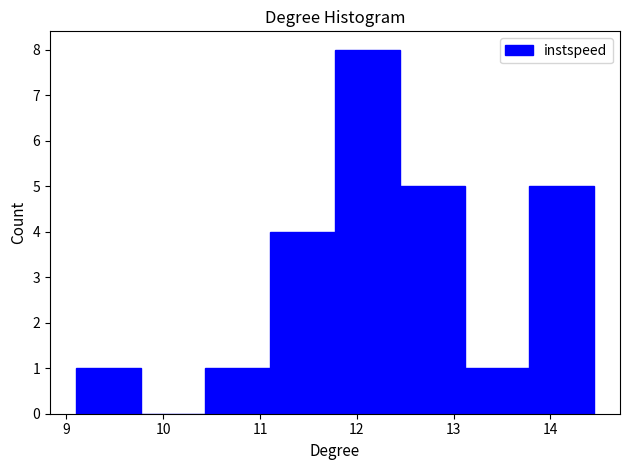

Reading left to right, list every bar in this chart as the range it spans on the x-axis followed by its height. Neither the bar edges nor the heights are printed on the chart, so give them approximately, as read against the axes.

9.1 to 9.8: 1
9.8 to 10.4: 0
10.4 to 11.1: 1
11.1 to 11.8: 4
11.8 to 12.4: 8
12.4 to 13.1: 5
13.1 to 13.8: 1
13.8 to 14.5: 5